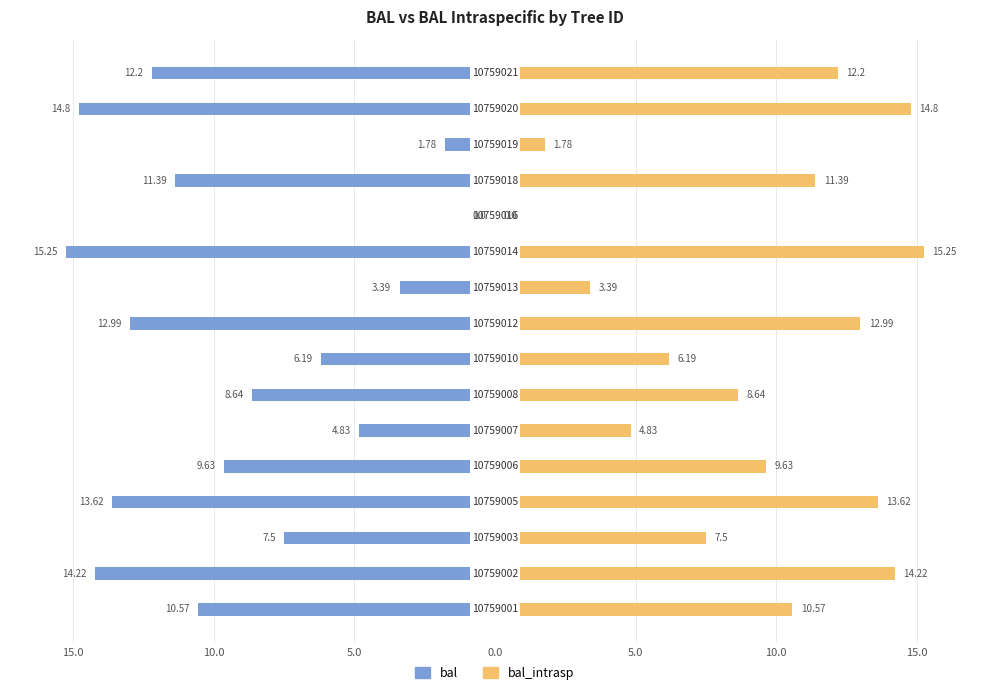

How many bars are there in total?

32